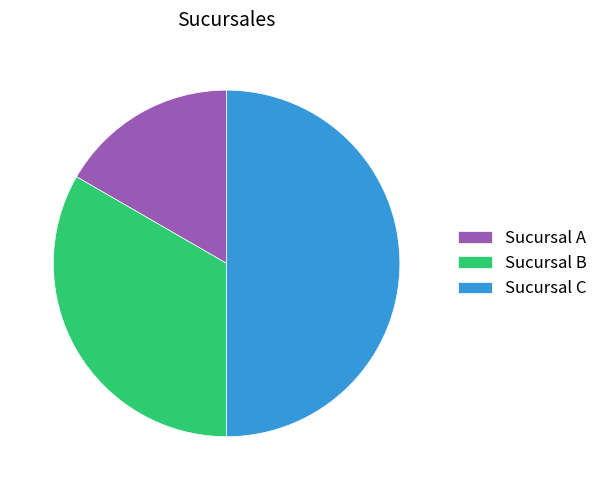

Does Sucursal A account for over 50% of the chart?

No